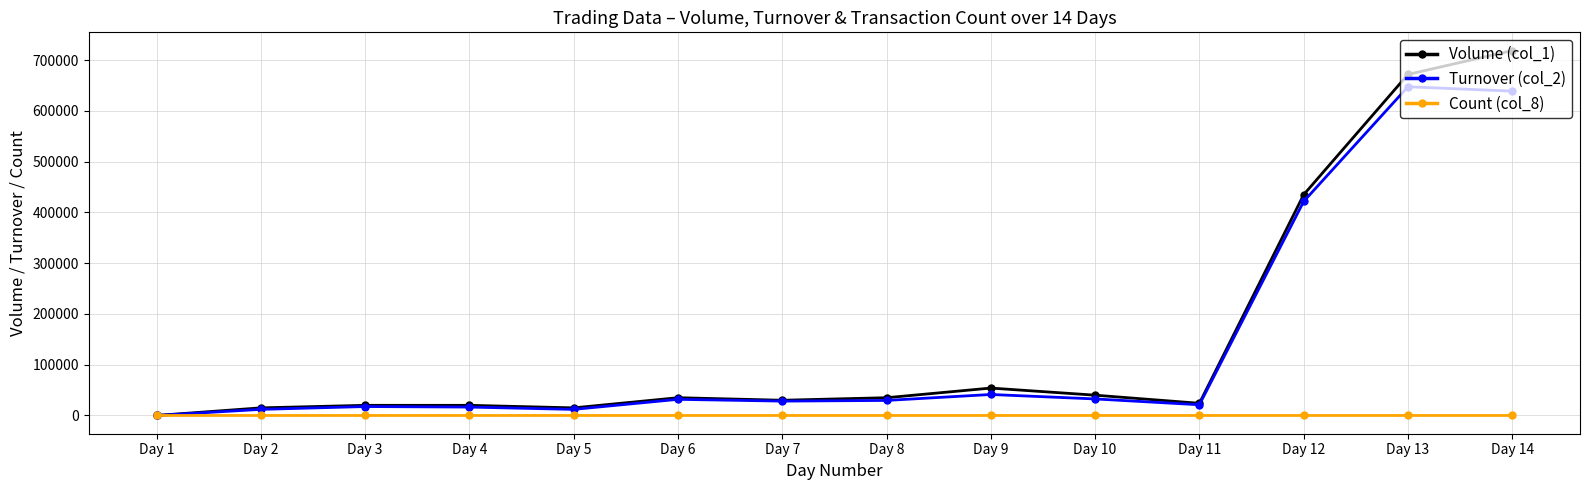

Which category has the lowest value in the Turnover (col_2) series?

Day 1